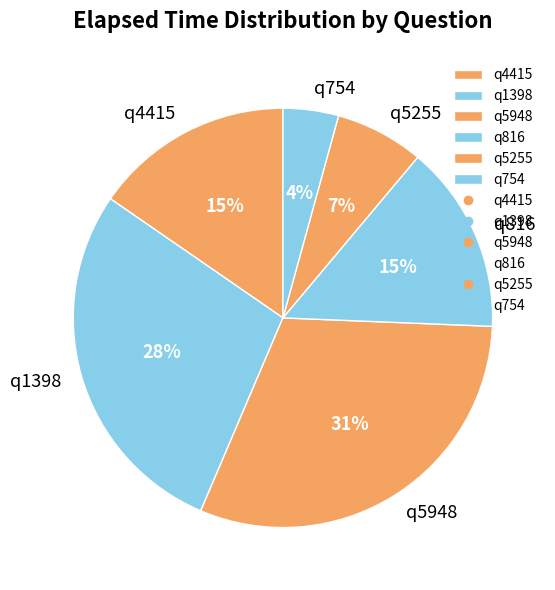

To the nearest percent, what is the difference between the q5948 and q1398 slice percentages?

3%